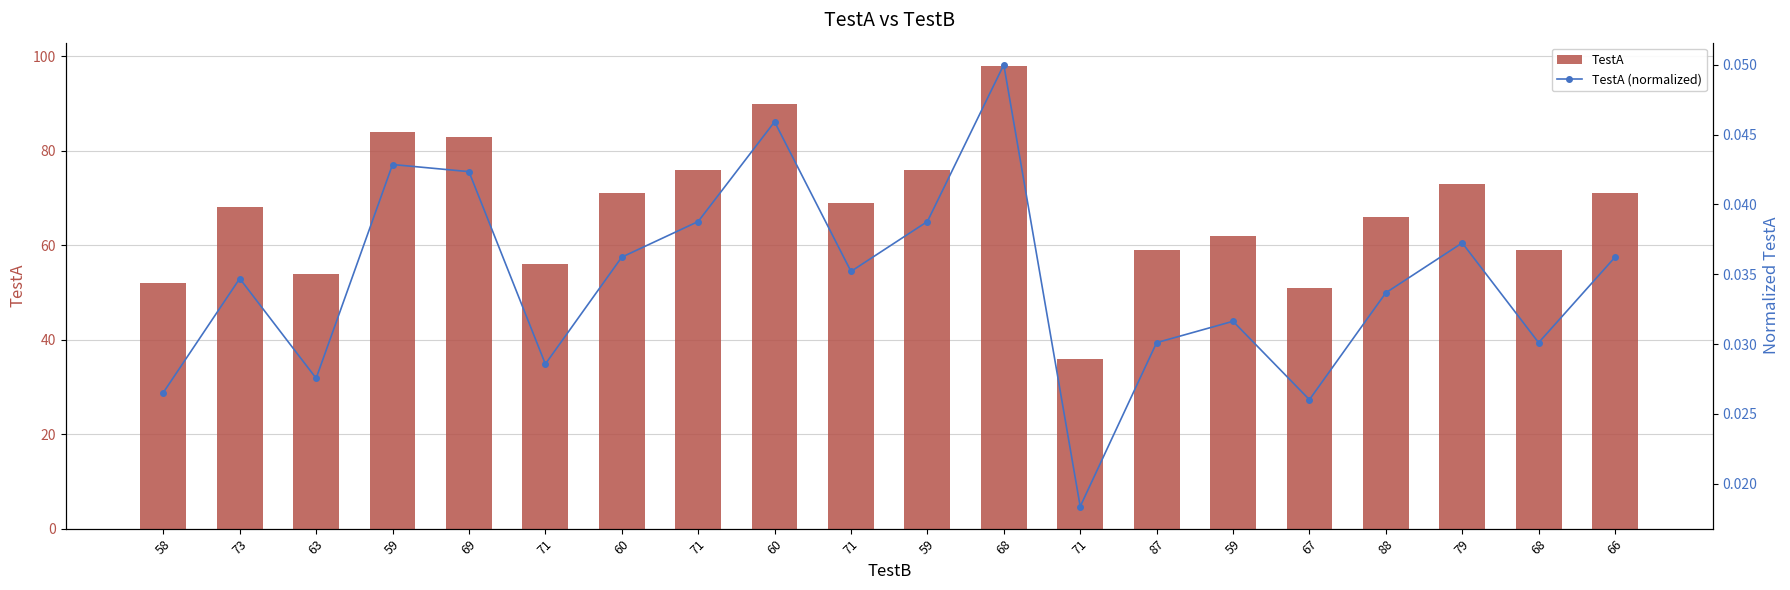

Which label corresponds to the smallest value in the chart?

71